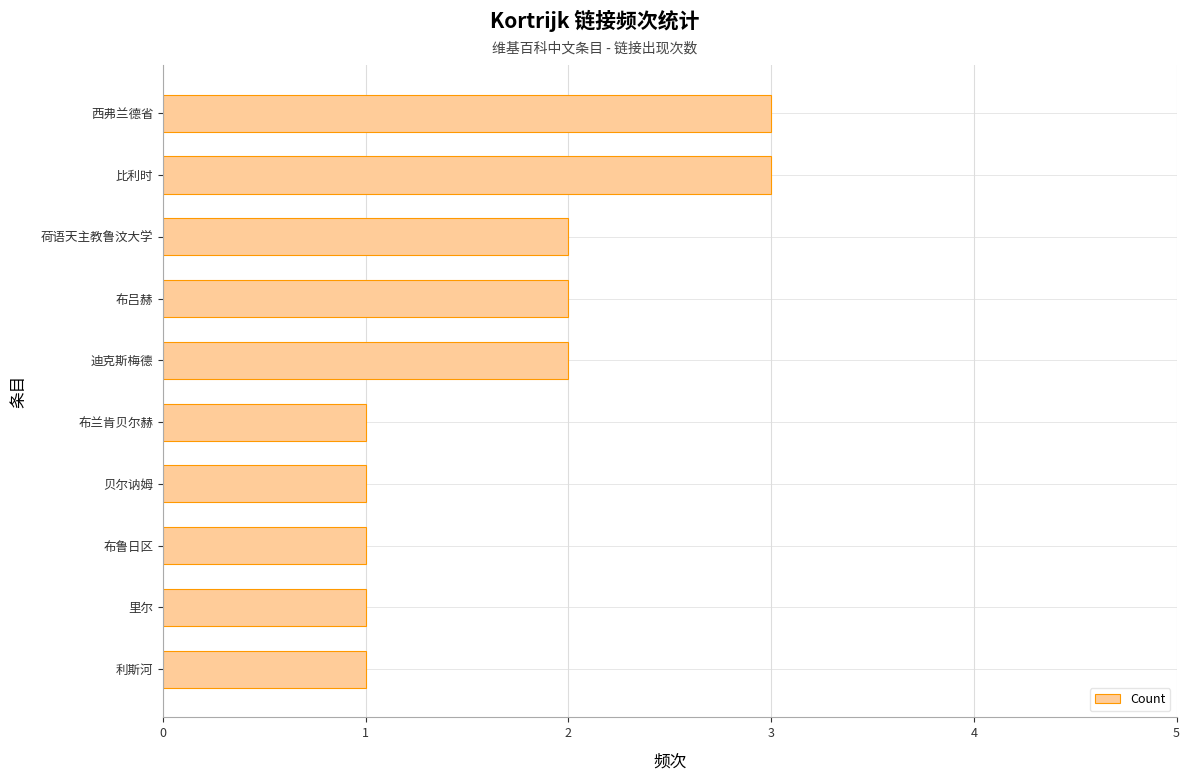

Which has a higher value, 布鲁日区 or 西弗兰德省?

西弗兰德省